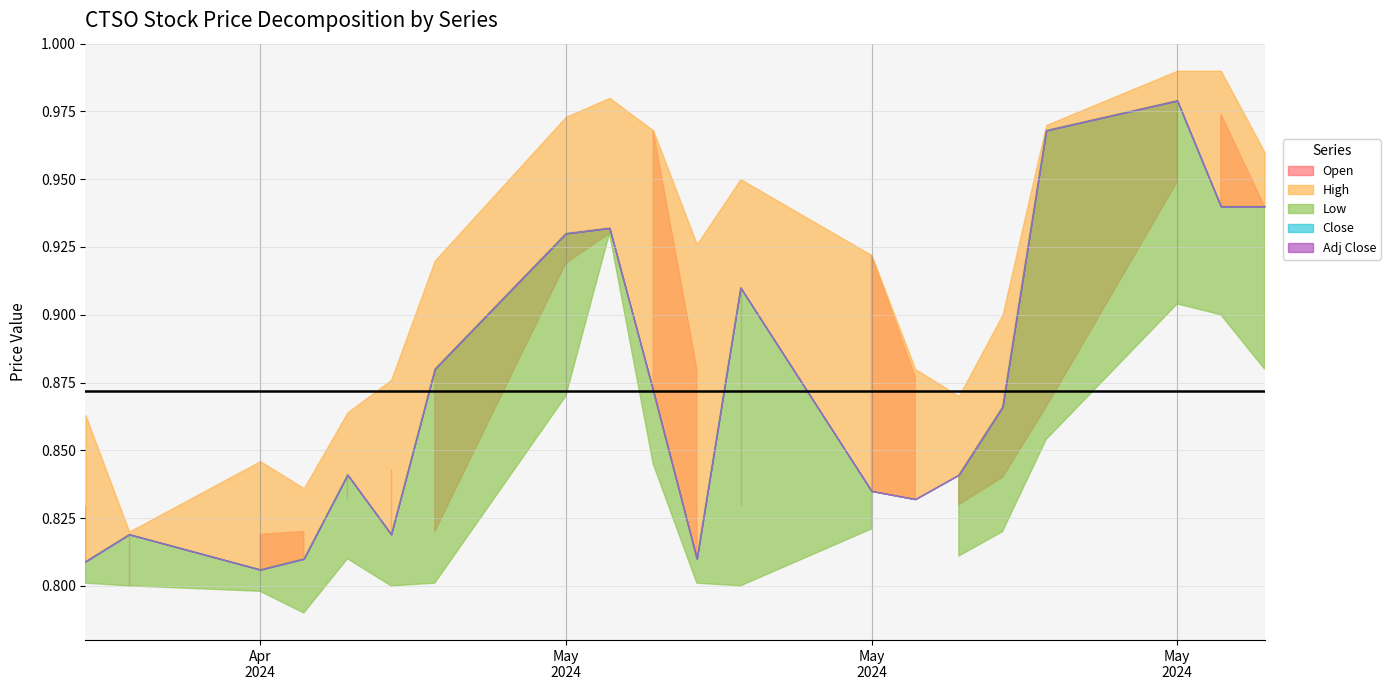

True or false: Close has a value of 0.8 at 2024-04-26.

True